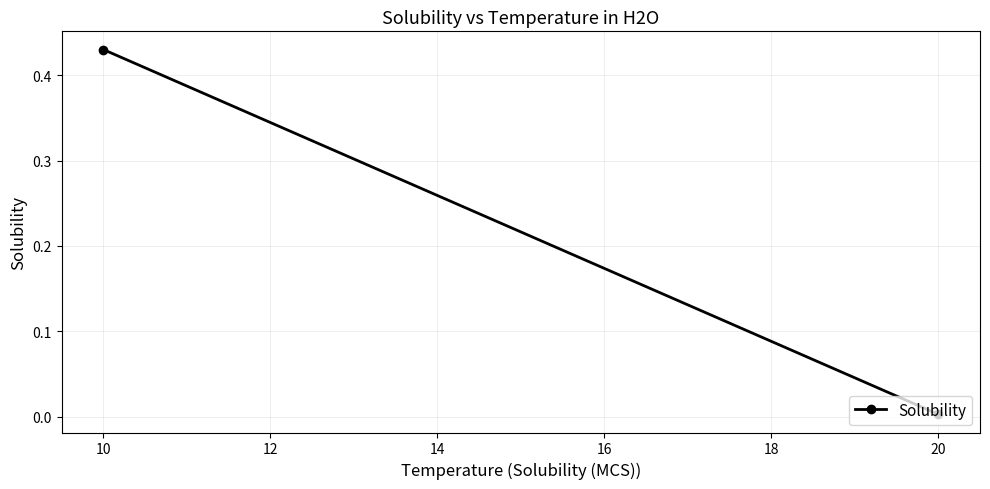

Is it true that the value at 10 is 0.2?

False